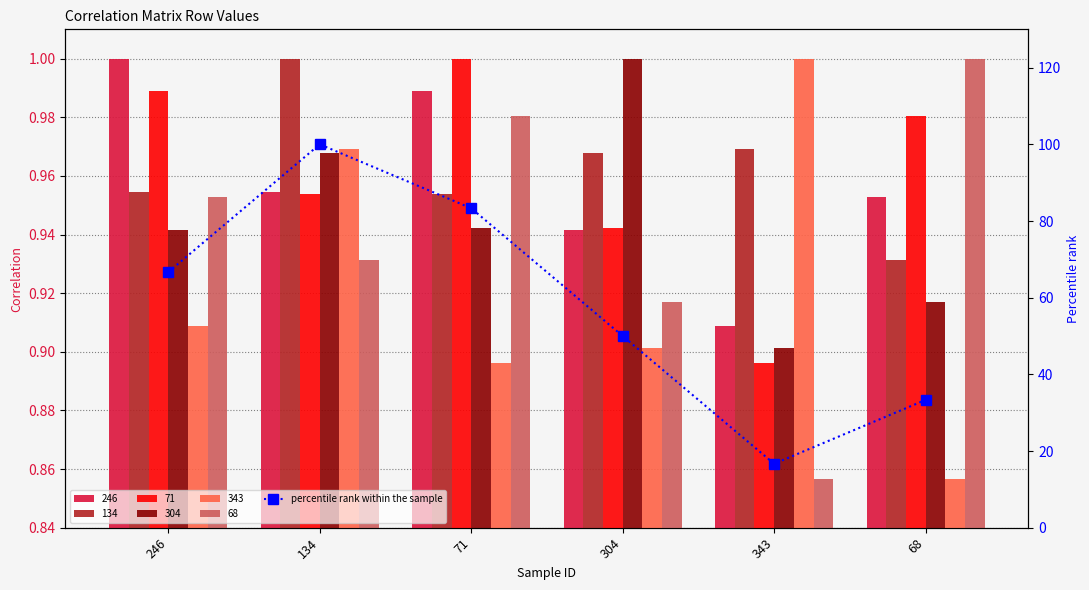

List the labels in order of value, largest first.

134, 71, 246, 304, 68, 343